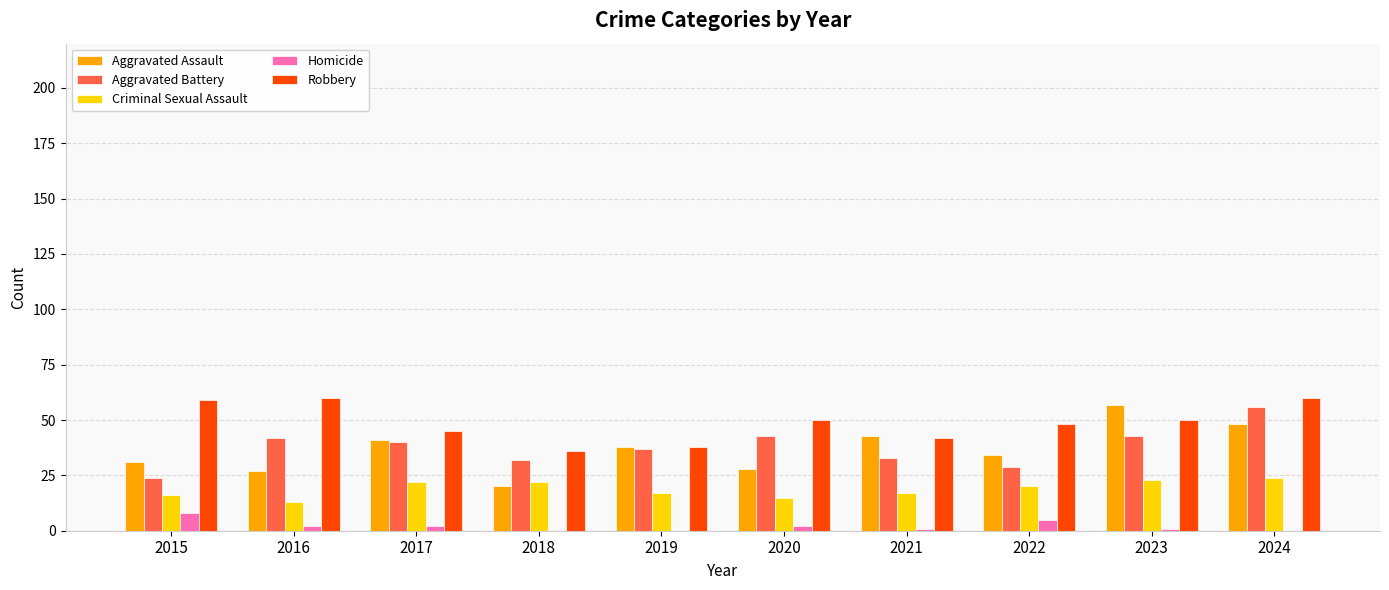

Which series has the widest spread of values?

Aggravated Assault